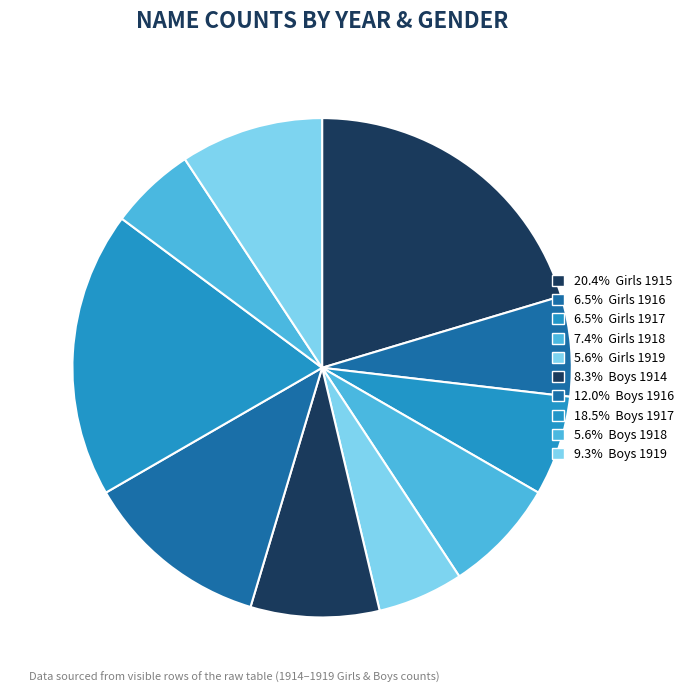

Count the number of slices in the pie.

10